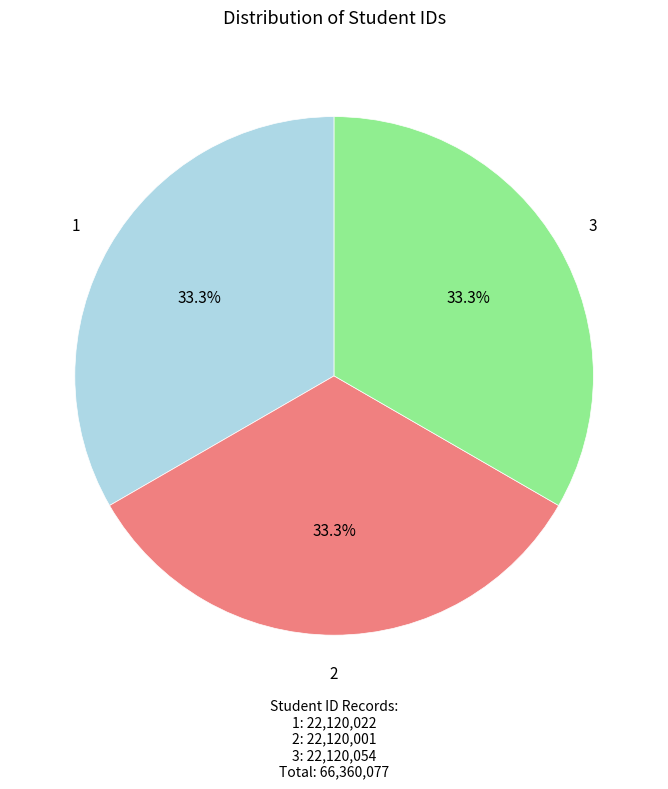

How many slices are in this pie chart?

3